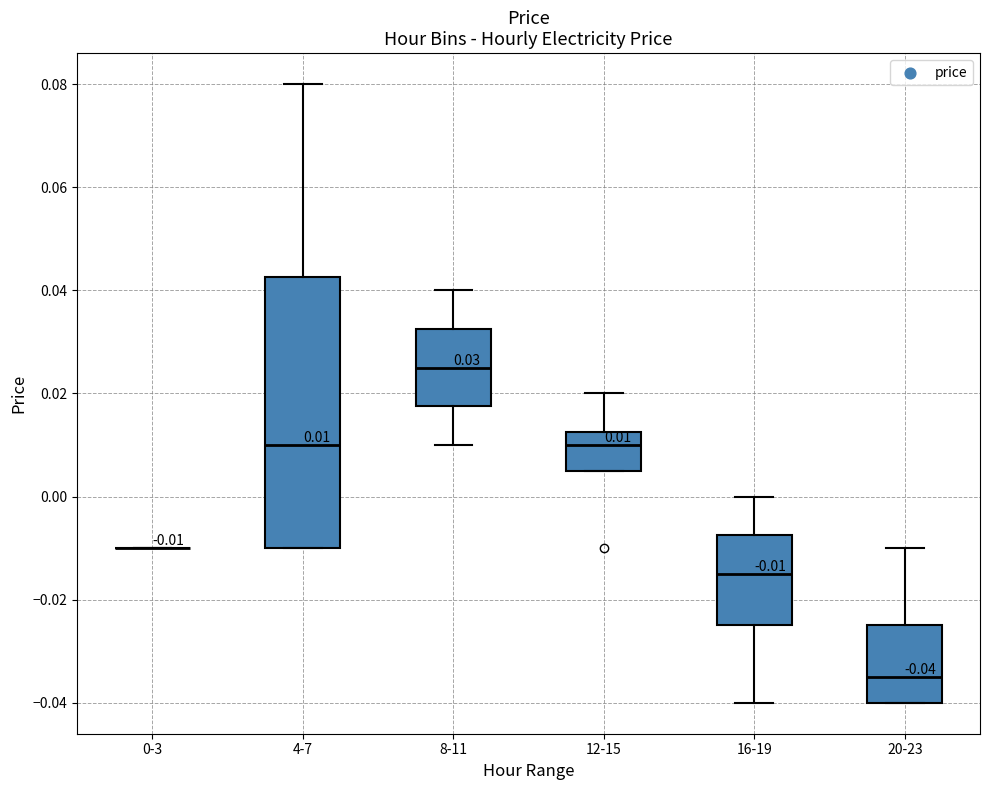

Comparing the boxes themselves (not the whiskers), which one is the tallest?

4-7